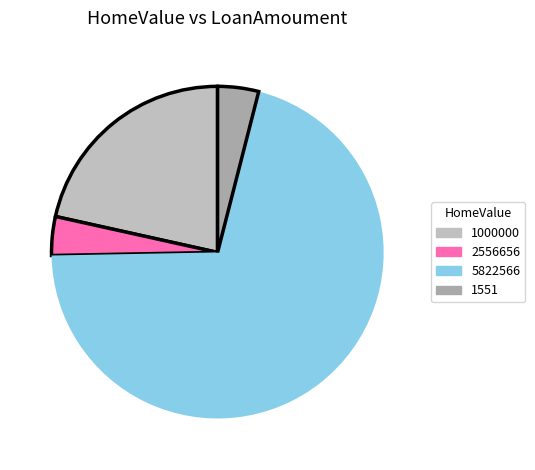

What is the change in value from 1000000 to 1551?

-24445